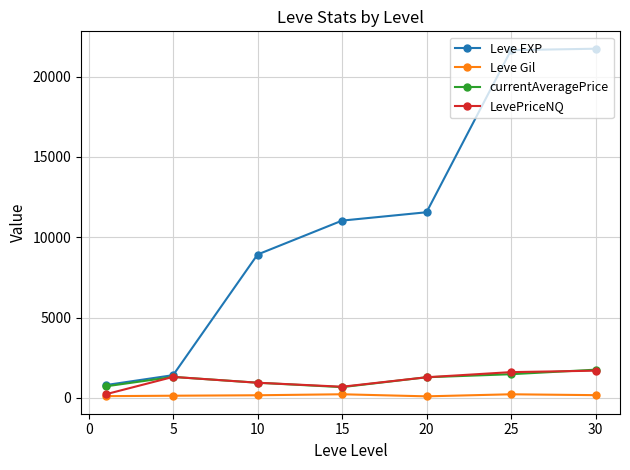

Which series has the largest range (max minus min)?

Leve EXP